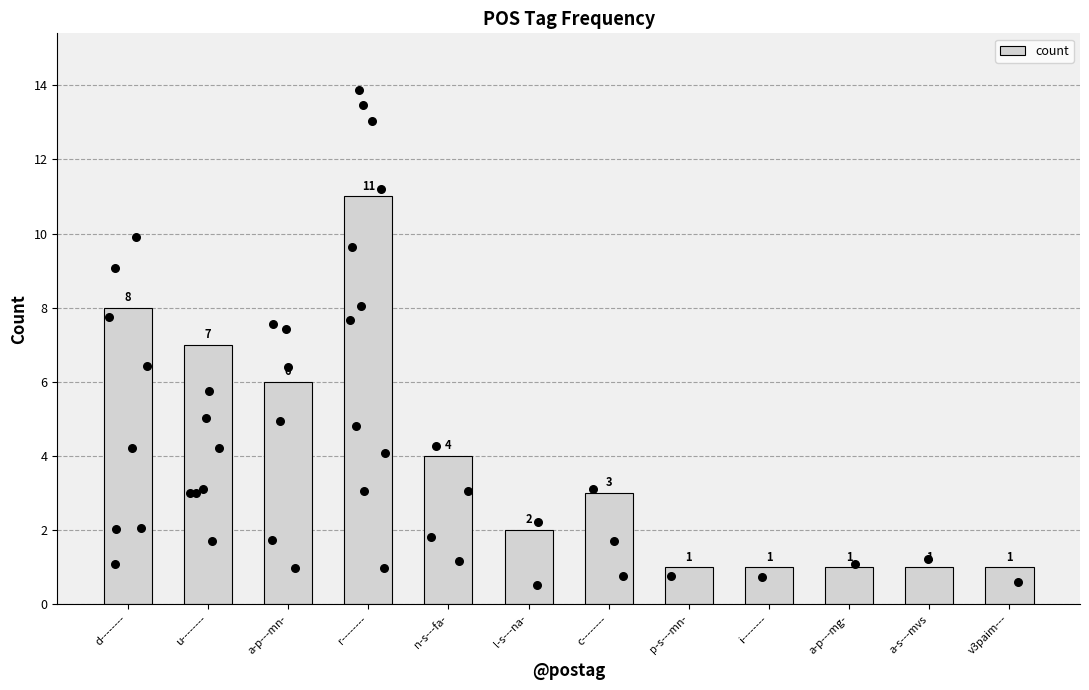

Which has a higher value, a-p---mn- or a-p---mg-?

a-p---mn-